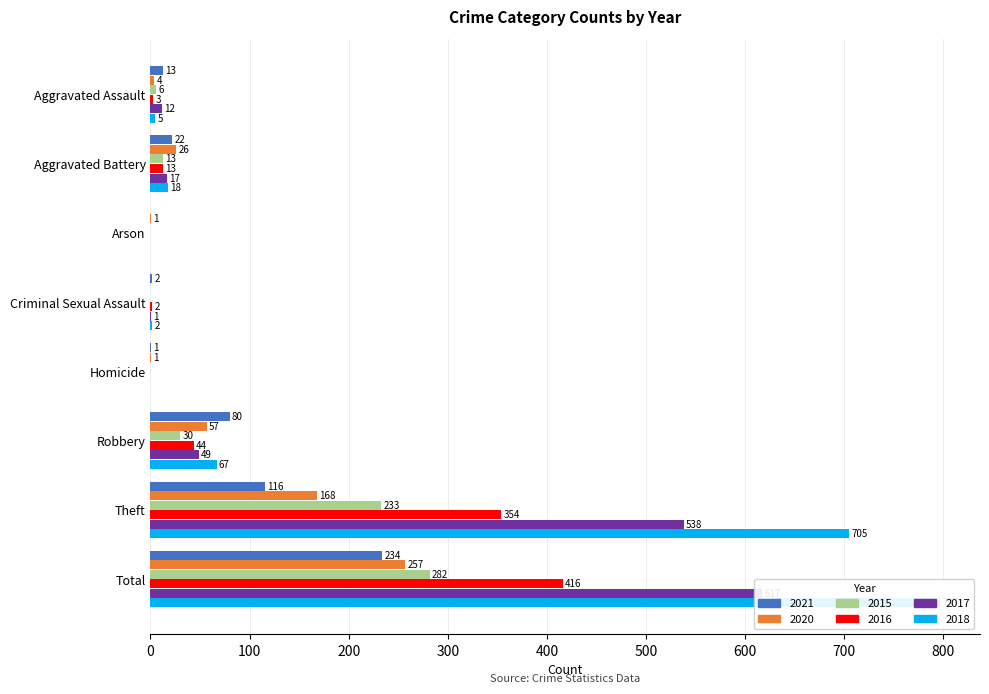

What is the total value across all series at Robbery?

327